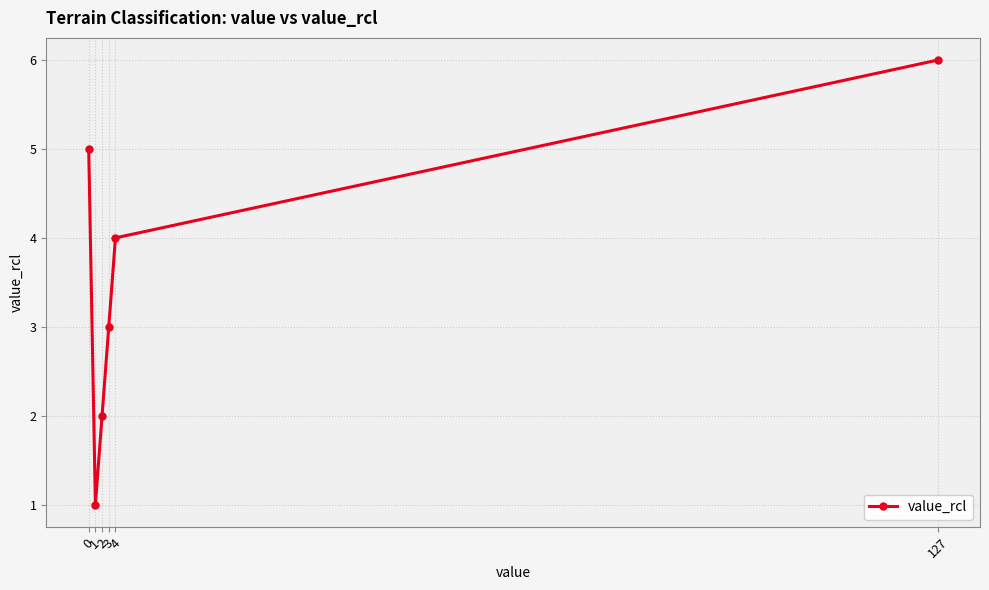

How many interior local valleys (lower than both neighbors) does the data have?

1